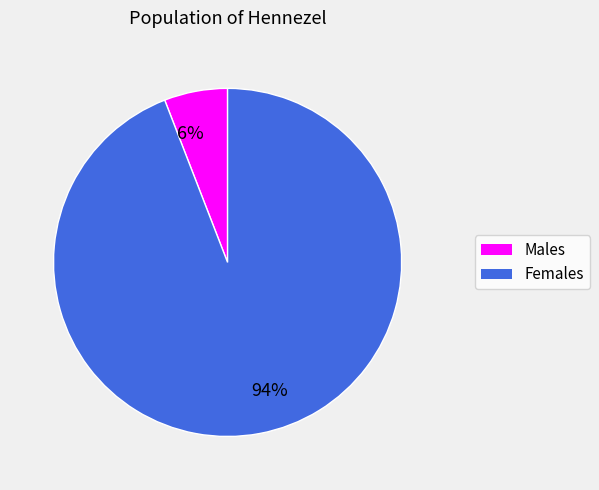

What is the largest slice in the pie chart?

94%